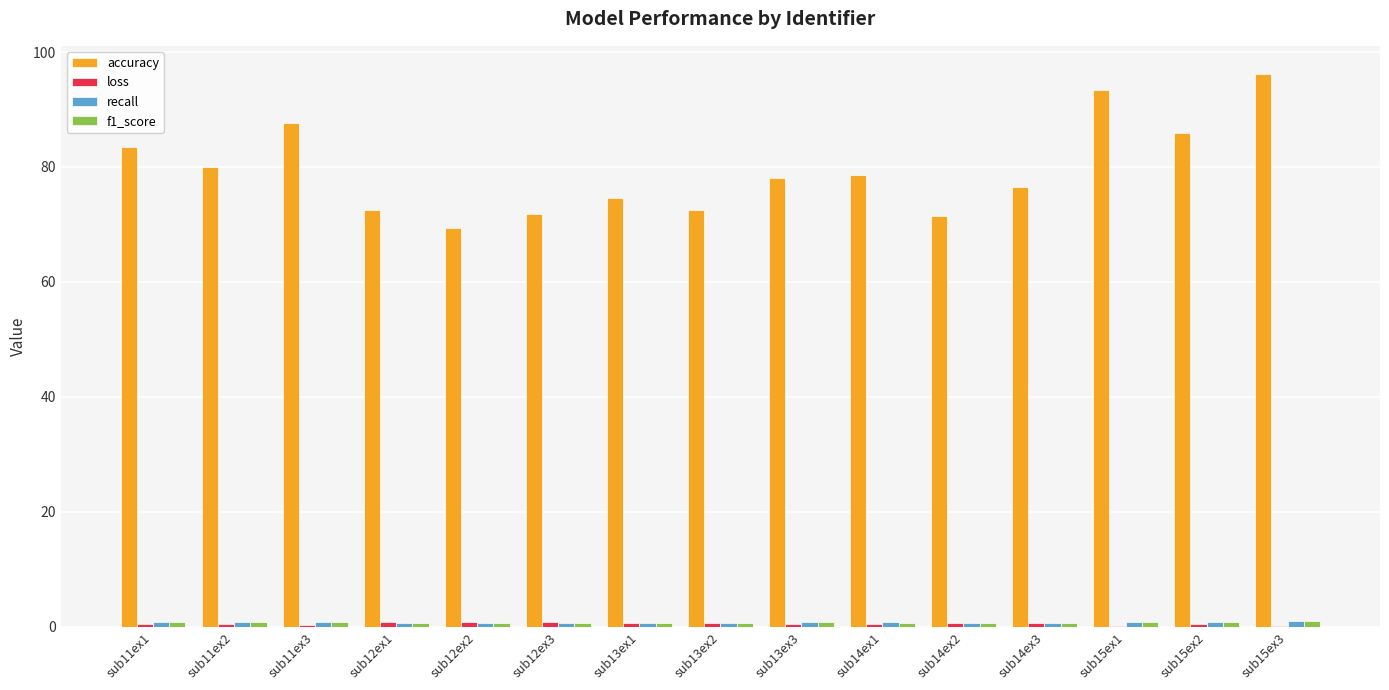

What is the maximum value shown in the chart?

96.3